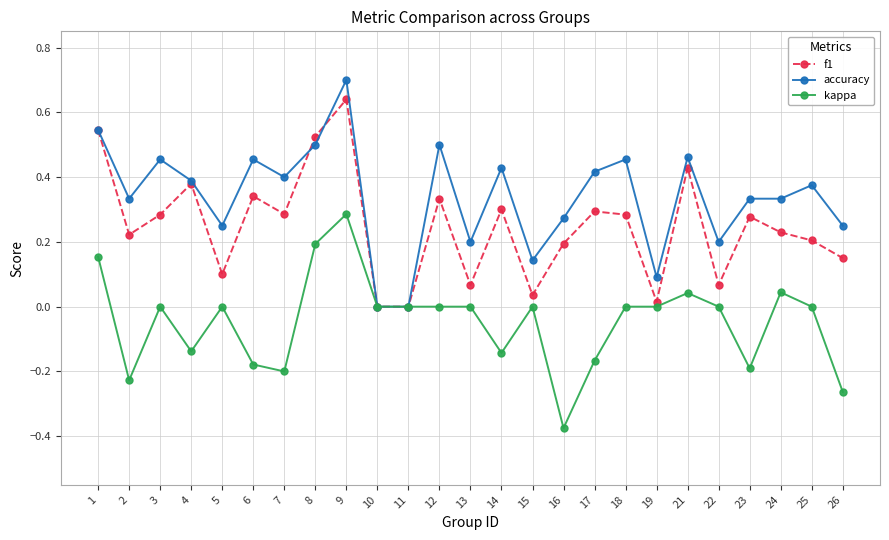

How many lines are shown in the chart?

3